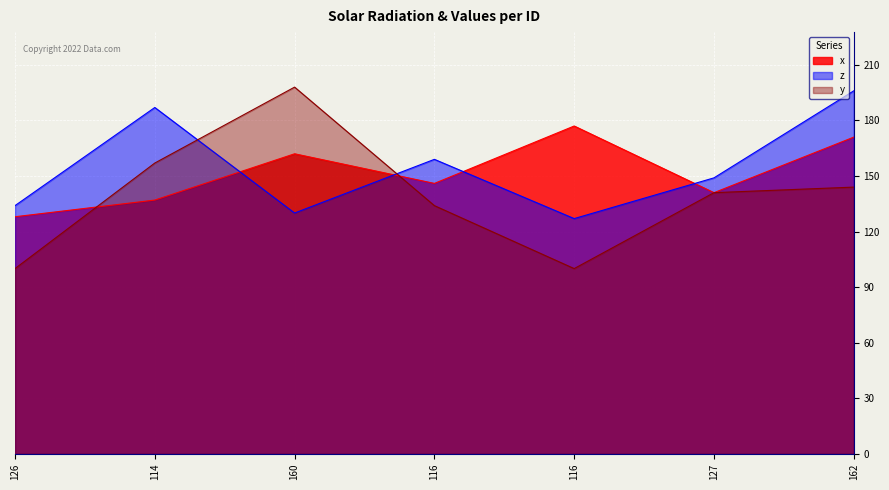

At how many categories does at least one series exceed 179?

3